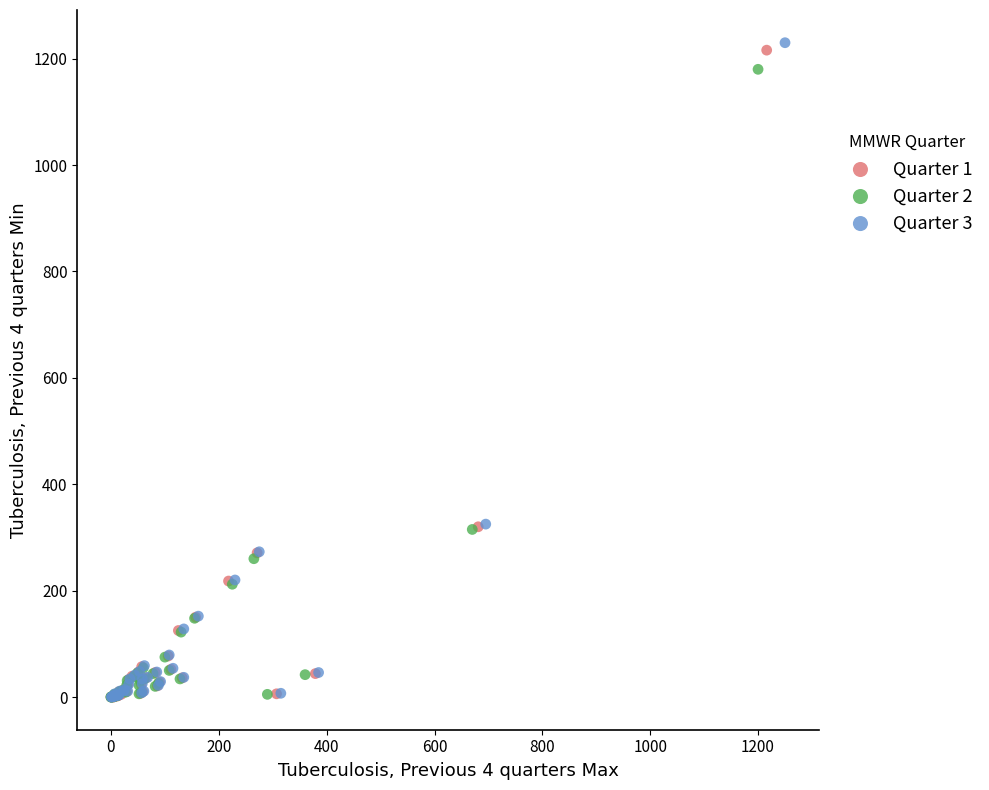

Which series has the largest Y range (max minus min)?

Quarter 3